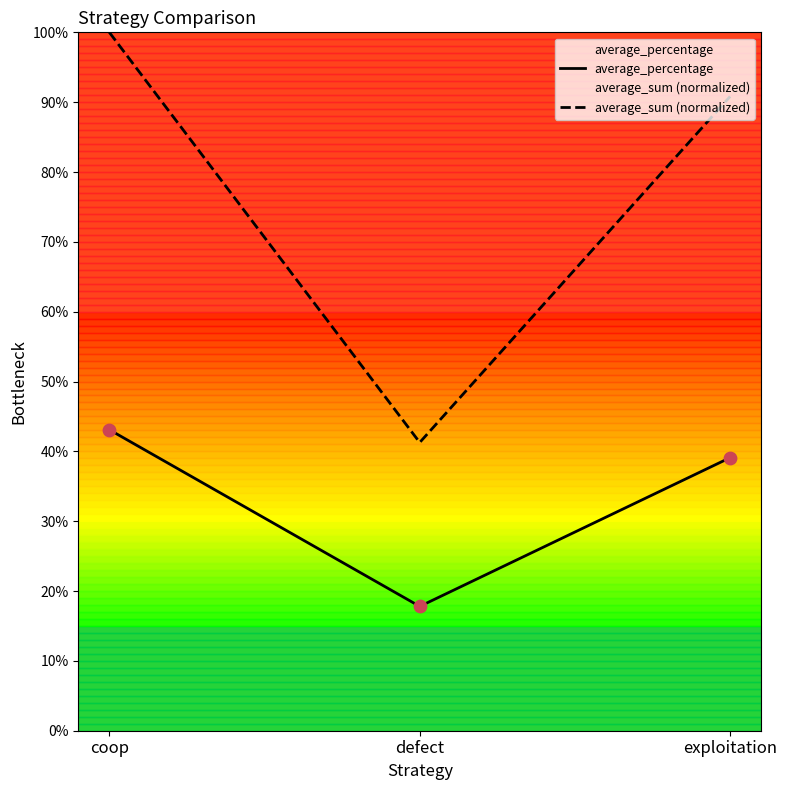

Which series contains the lowest Y value?

average_percentage